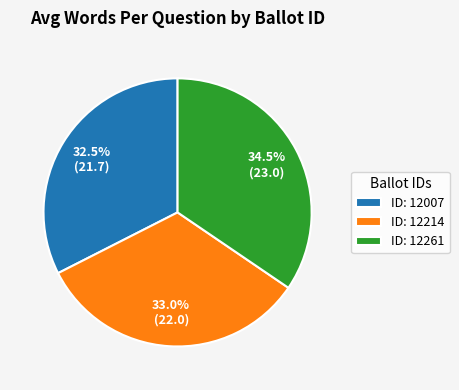

Rank the categories by value from lowest to highest.

ID: 12007, ID: 12214, ID: 12261